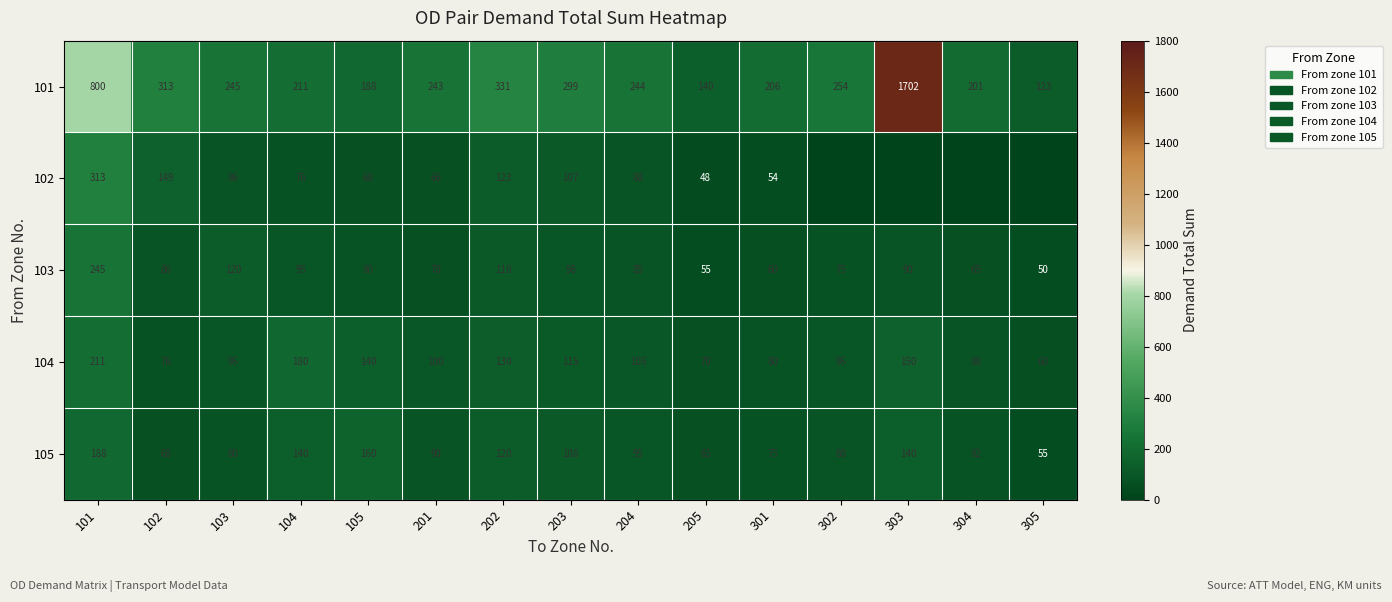

What is the difference between the highest and lowest values at 204?

159